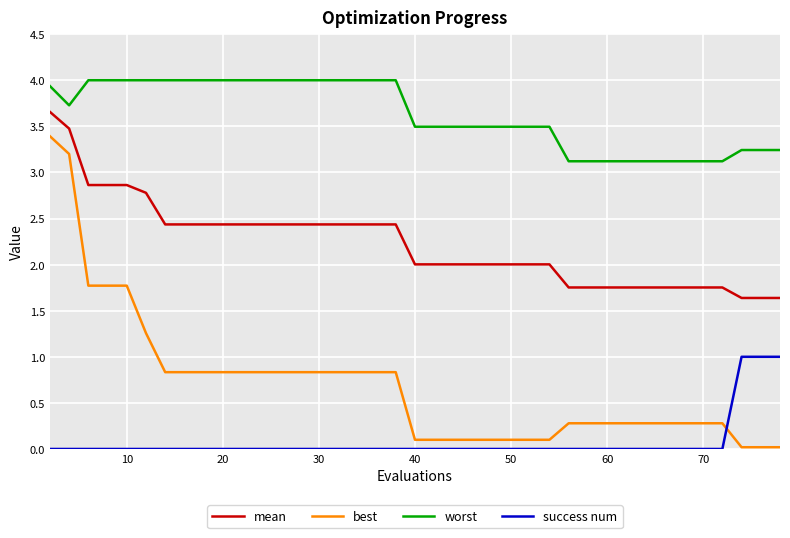

Rank the series by their average value, from highest to lowest.

worst, mean, best, success num